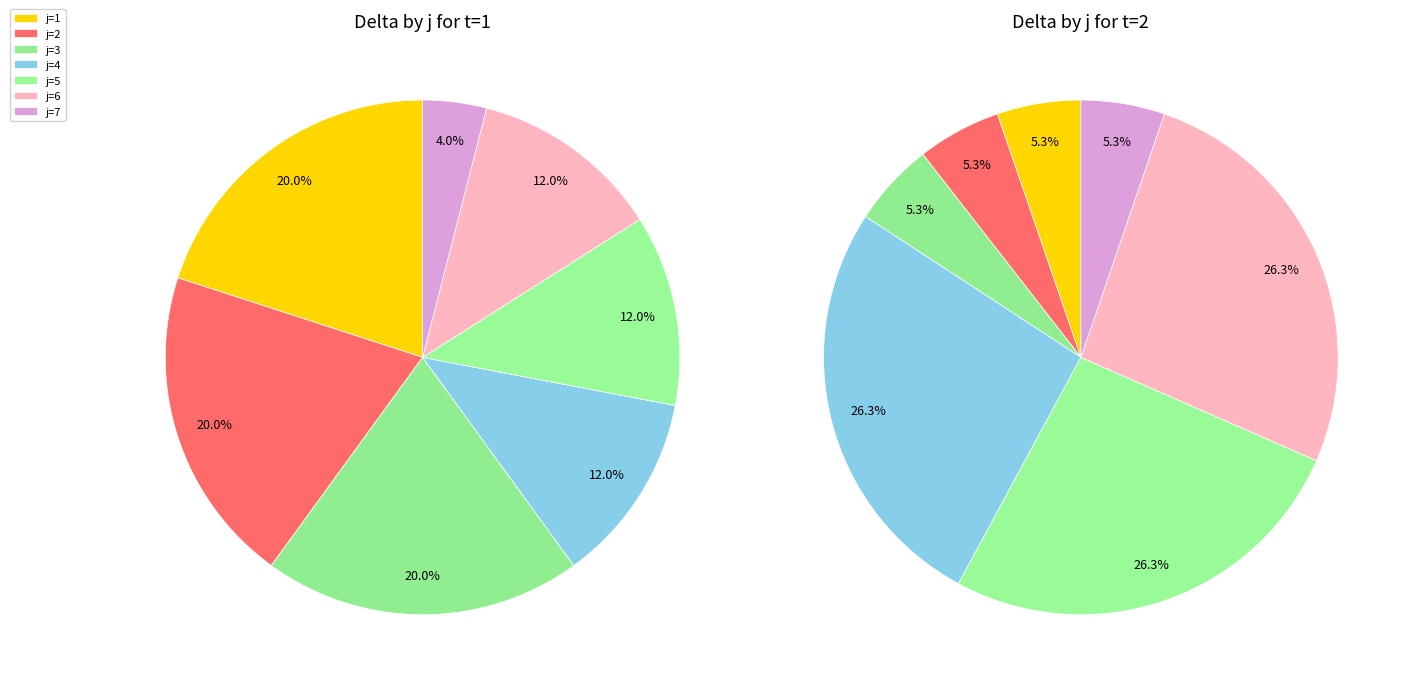

Combined, do j=6 and j=5 account for over 50%?

No